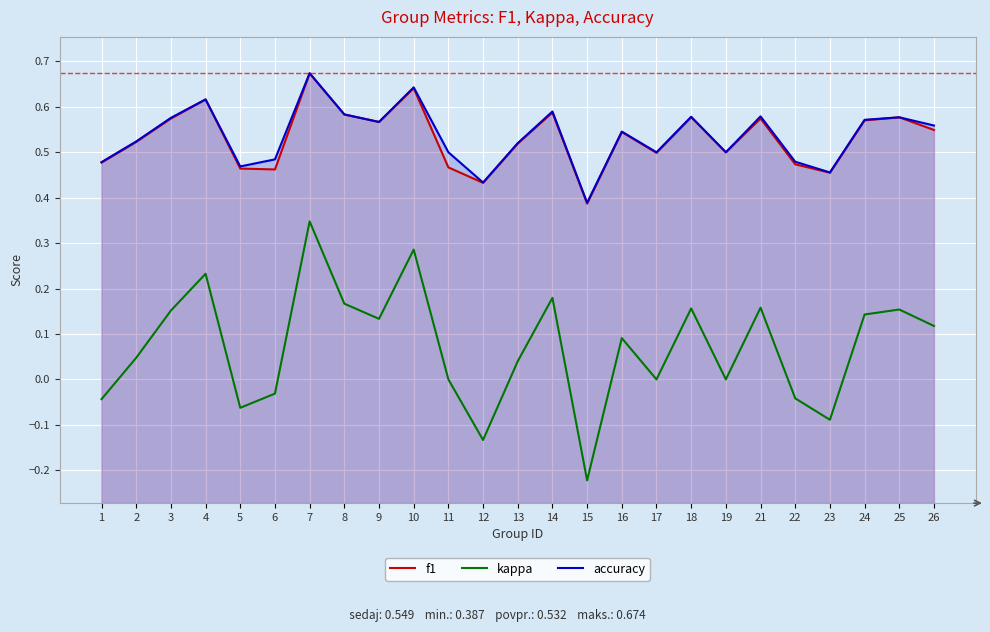

True or false: kappa and f1 intersect in this chart.

False